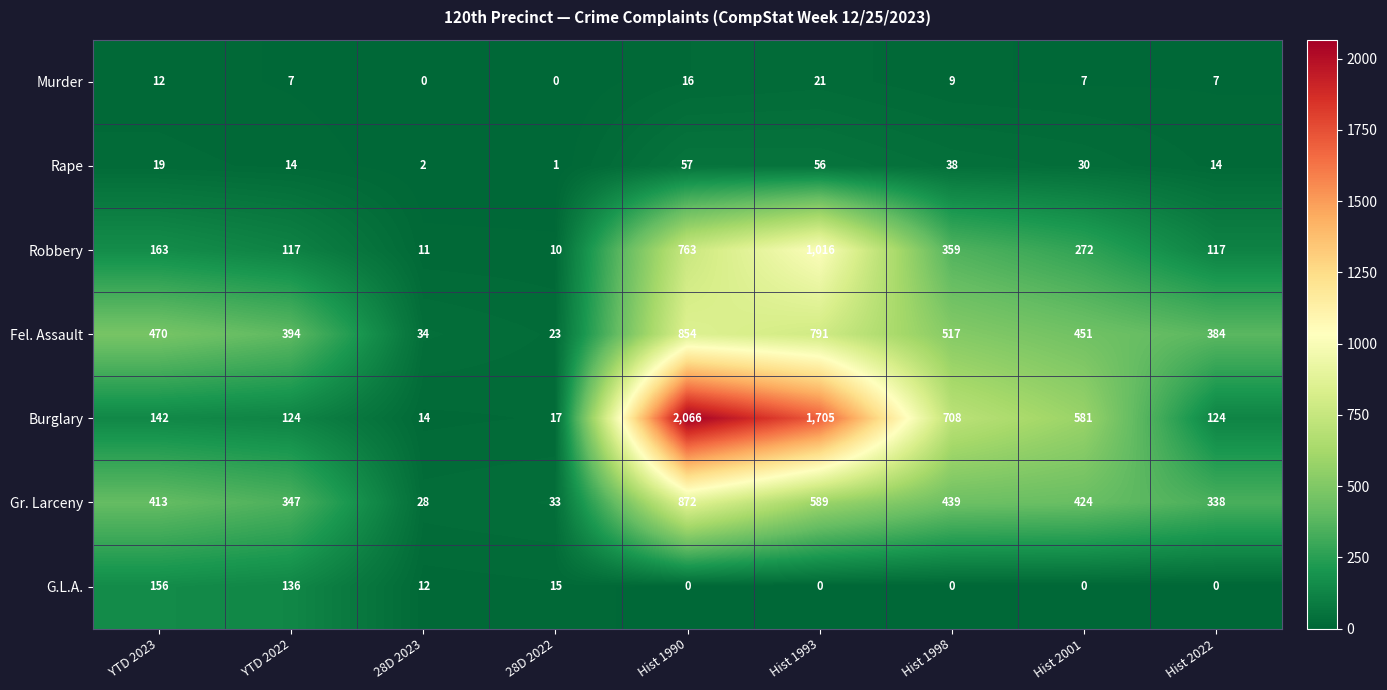

What is the approximate value of Fel. Assault at Hist 1990, to the nearest 100?

900